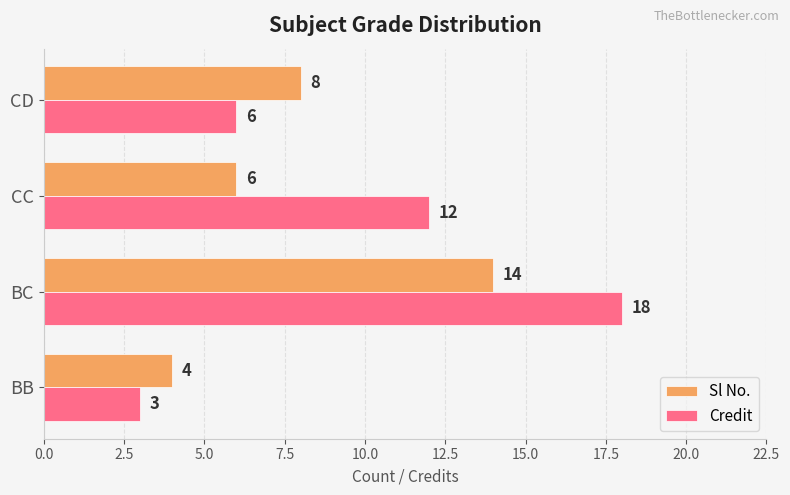

Which series has the widest spread of values?

Credit